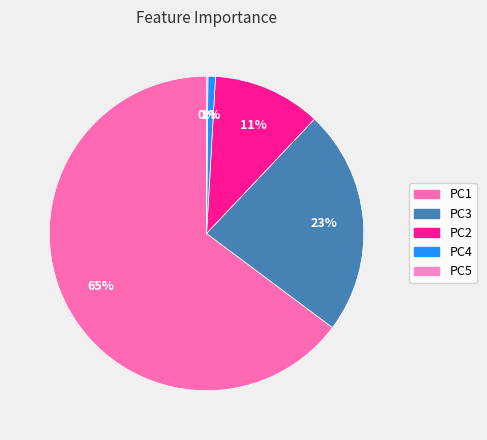

Which category accounts for the majority?

PC1